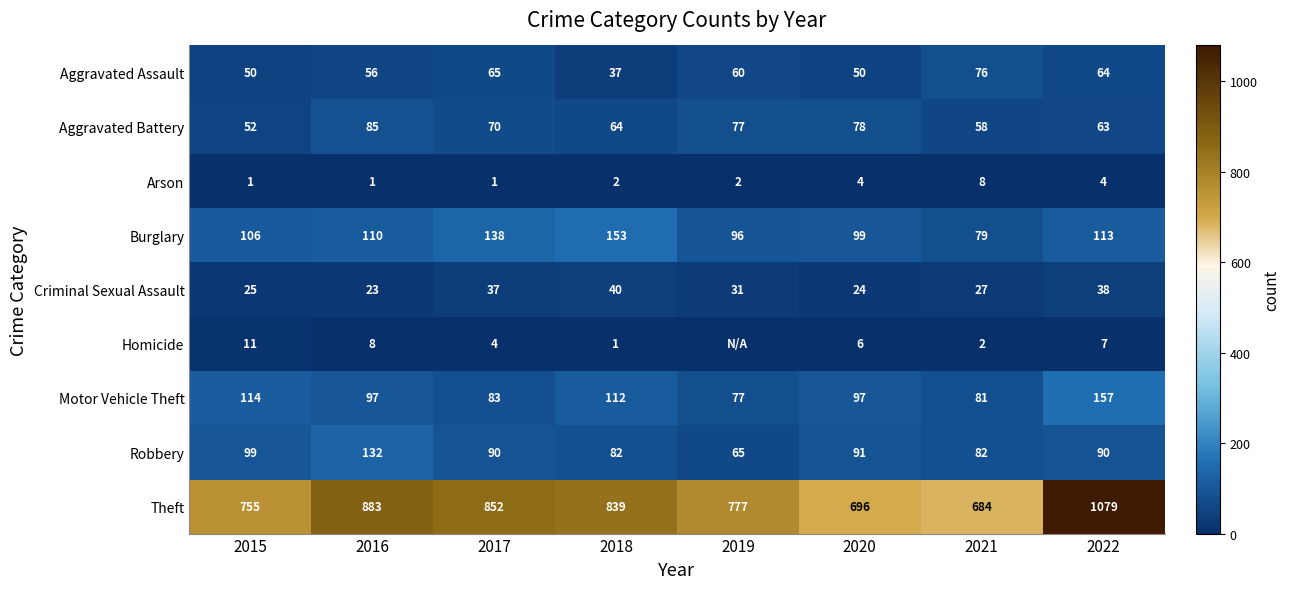

What is the total value across all series at 2020?

1145